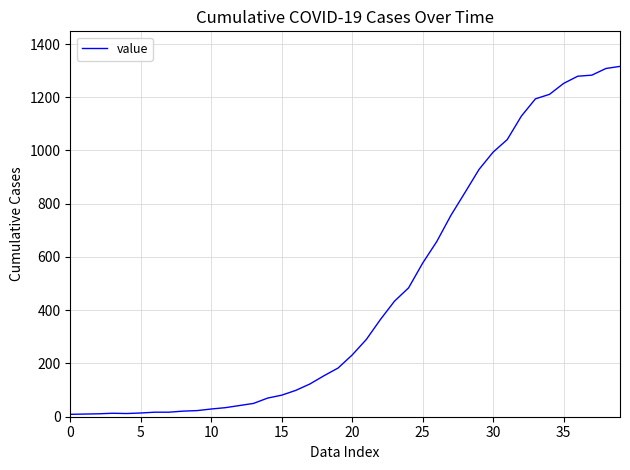

What is the greatest value displayed?

1316